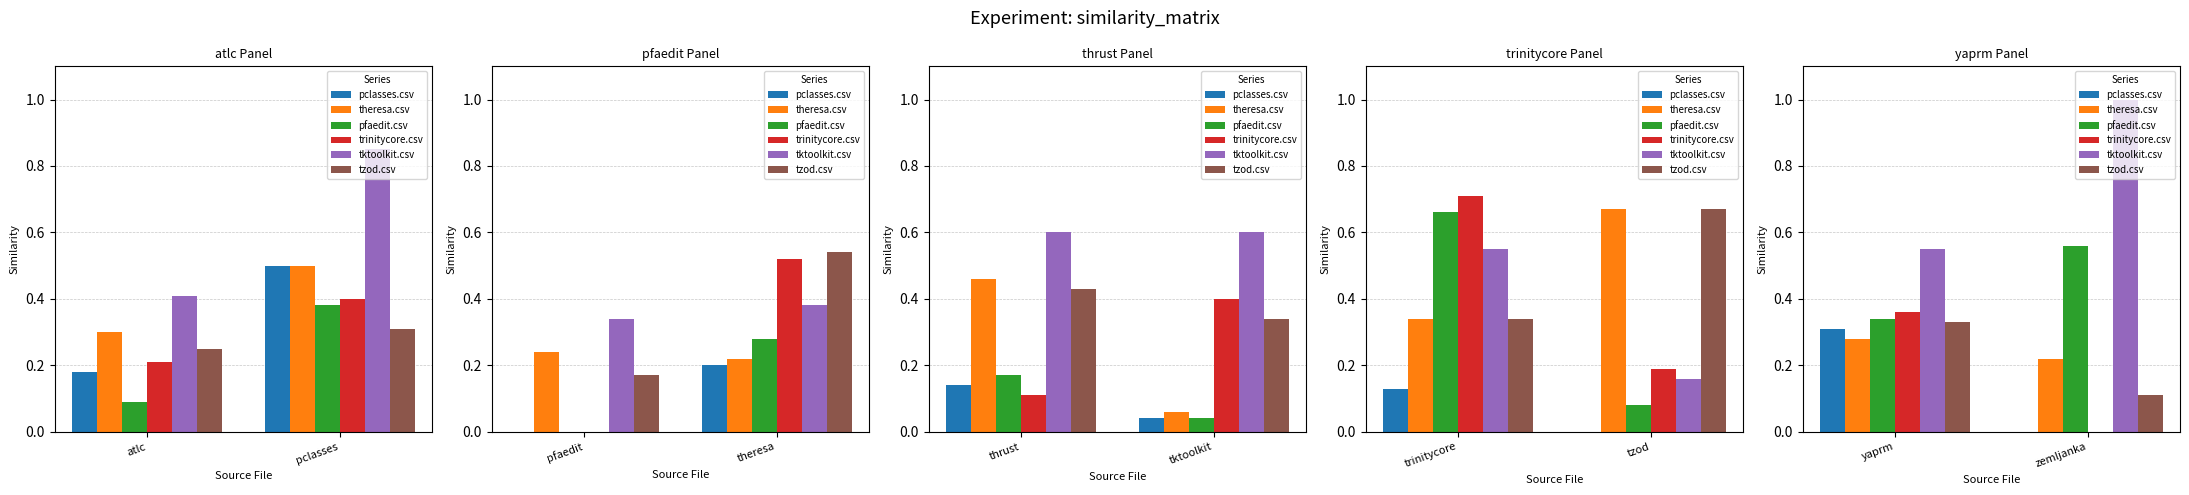

How many bars are there in each group?

6